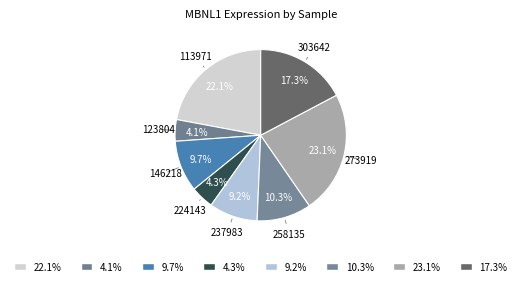

How many slices are in this pie chart?

8